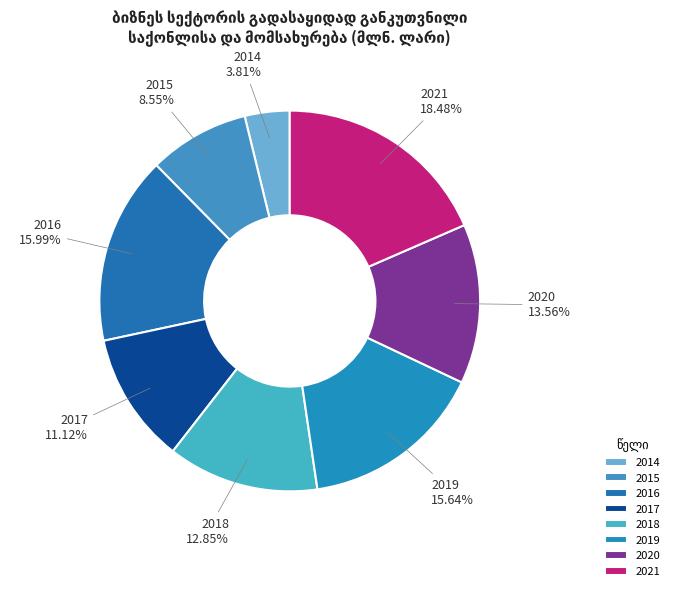

The 2016 slice represents 6% of the pie. True or false?

False